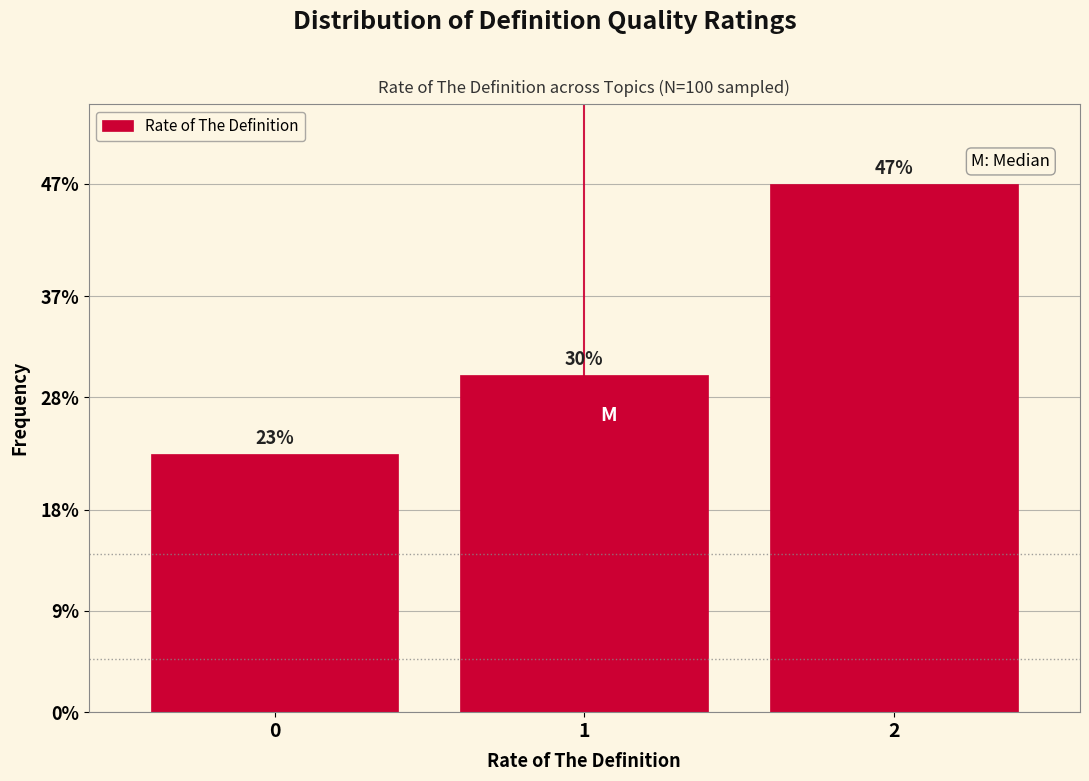

Reading left to right, transcribe all the data shown in this chart.

23	30	47